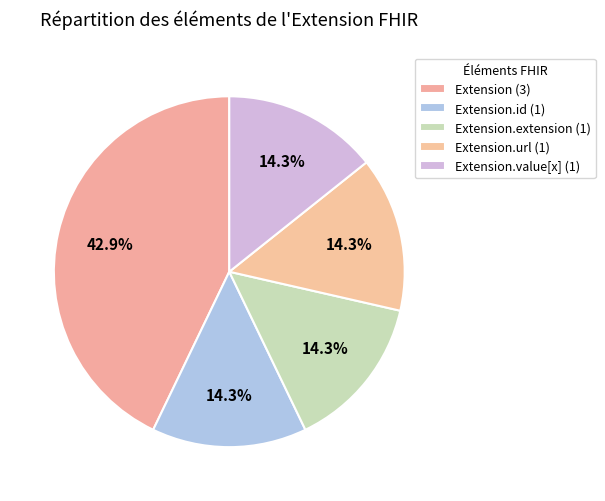

Count the number of slices in the pie.

5